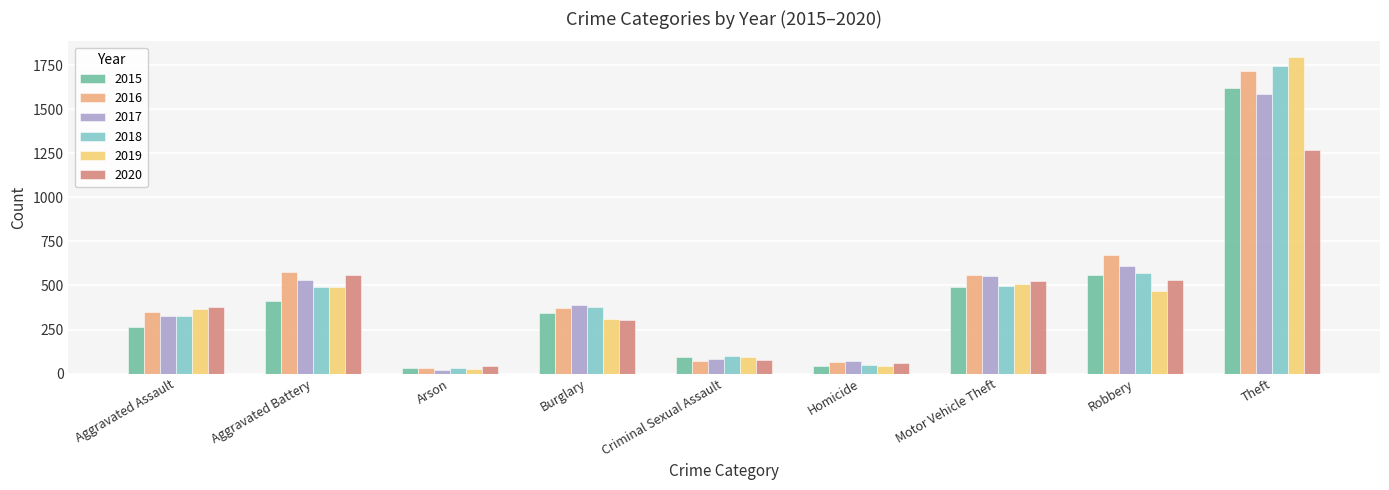

What is the difference between the highest and lowest values at Motor Vehicle Theft?

68